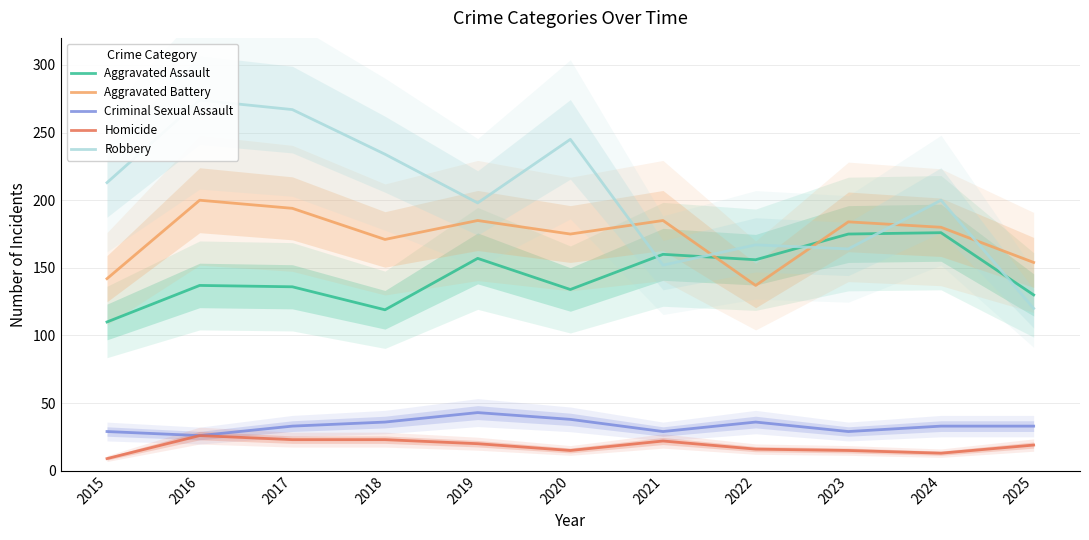

Reading left to right, what are all the values shown in this chart?

Aggravated Assault: 110	137	136	119	157	134	160	156	175	176	130
Aggravated Battery: 142	200	194	171	185	175	185	137	184	180	154
Criminal Sexual Assault: 29	26	33	36	43	38	29	36	29	33	33
Homicide: 9	26	23	23	20	15	22	16	15	13	19
Robbery: 213	274	267	234	198	245	152	167	164	200	120